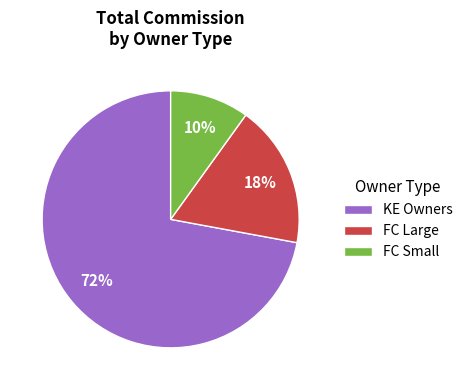

What percentage is the KE Owners slice, to the nearest percent?

72%